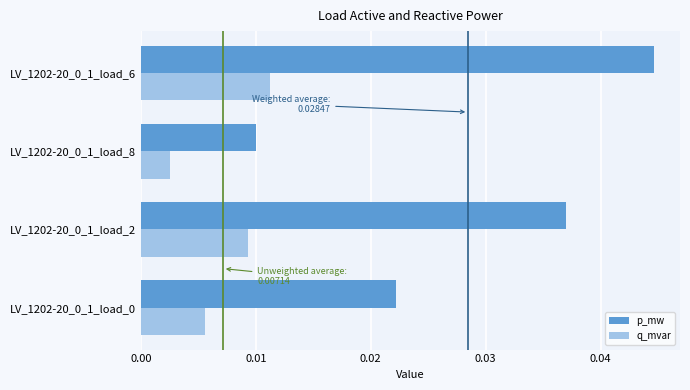

Which series changed the most between LV_1202-20_0_1_load_2 and LV_1202-20_0_1_load_8?

p_mw